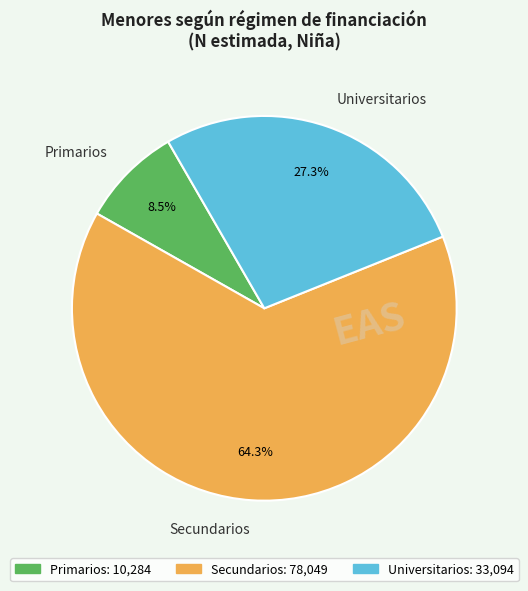

Does Secundarios account for over 50% of the chart?

Yes